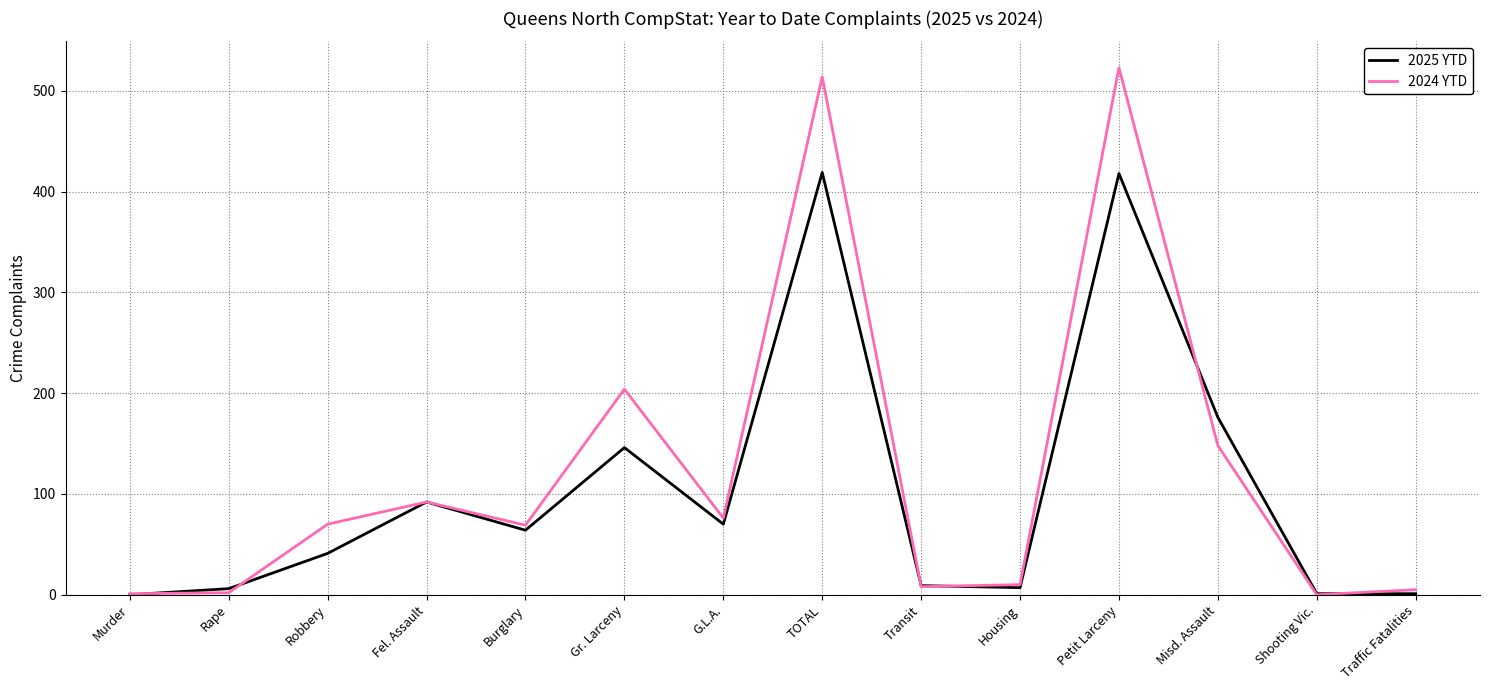

At how many categories does at least one series exceed 480?

2